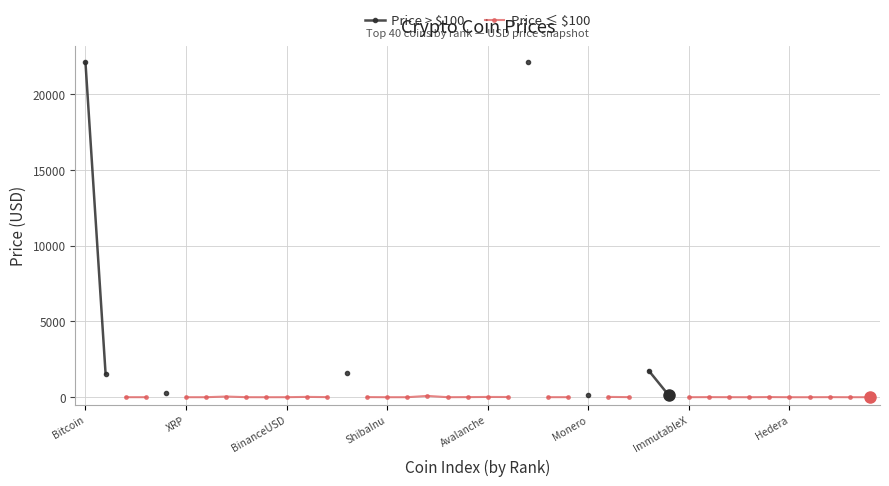

At 33, list the series in order from largest to smallest.

Price > $100, Price ≤ $100